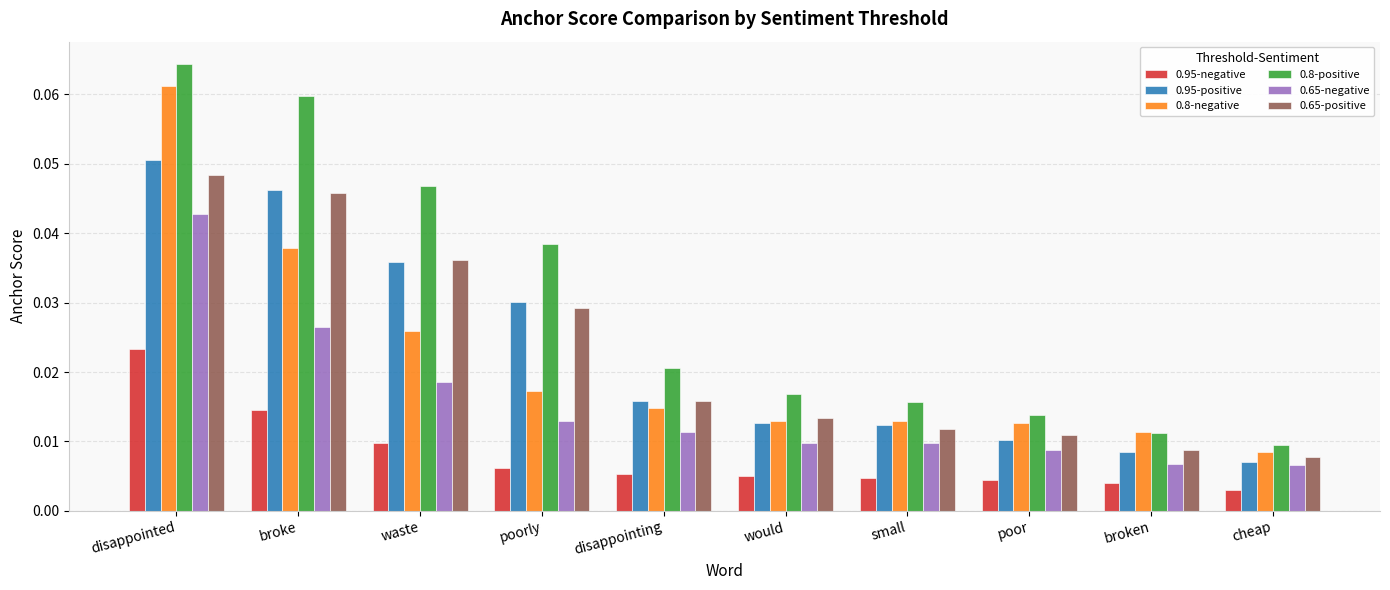

The 0.65-positive series shows 0.1 at waste. True or false?

False